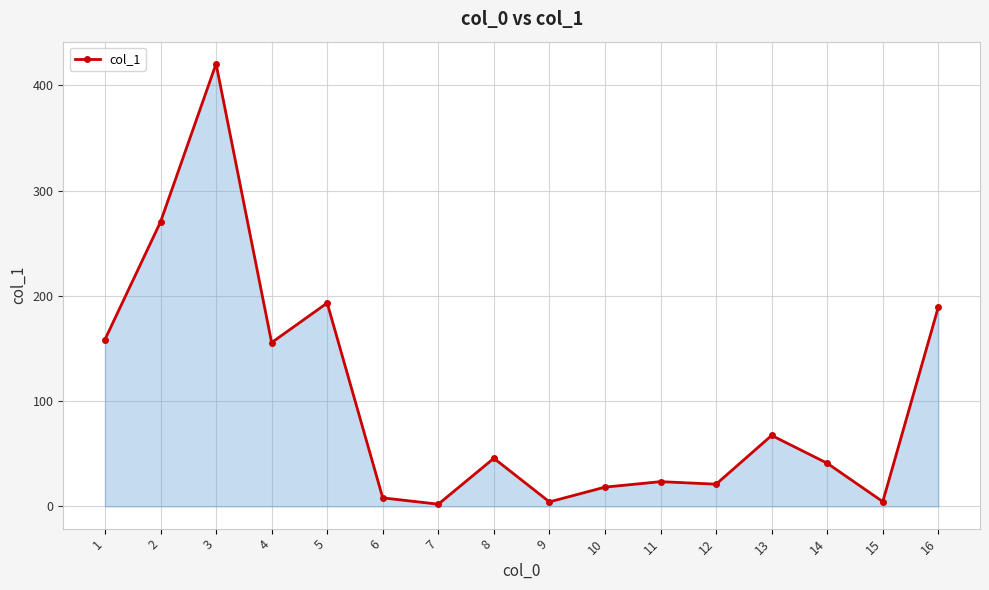

Where is the data nearest to the value 211?

5